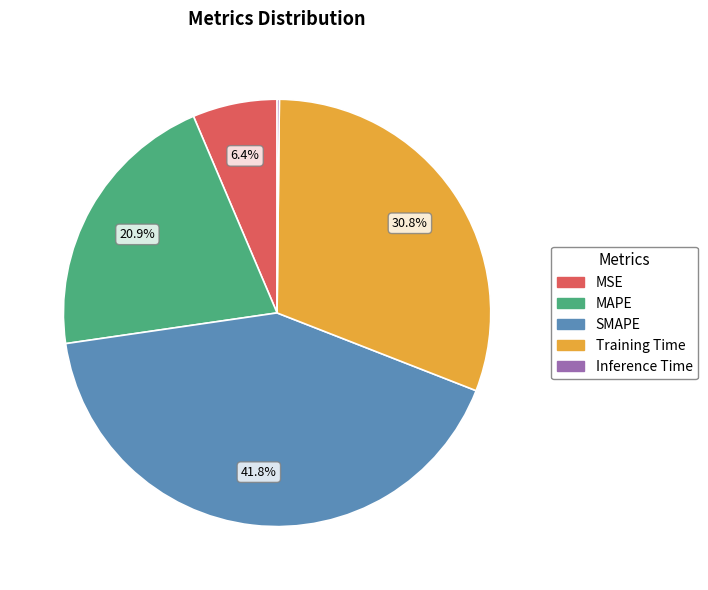

Is there a majority slice in this chart?

No